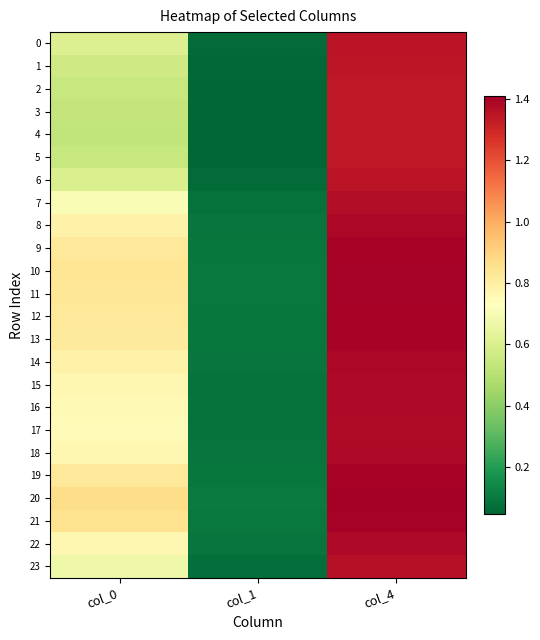

Which series has the largest total across all categories?

20